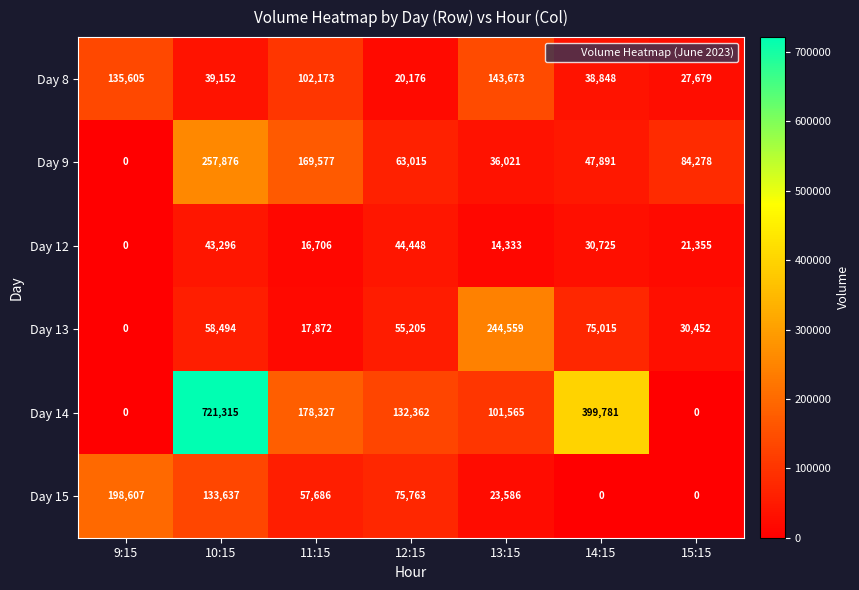

At how many categories does at least one series exceed 422562?

1